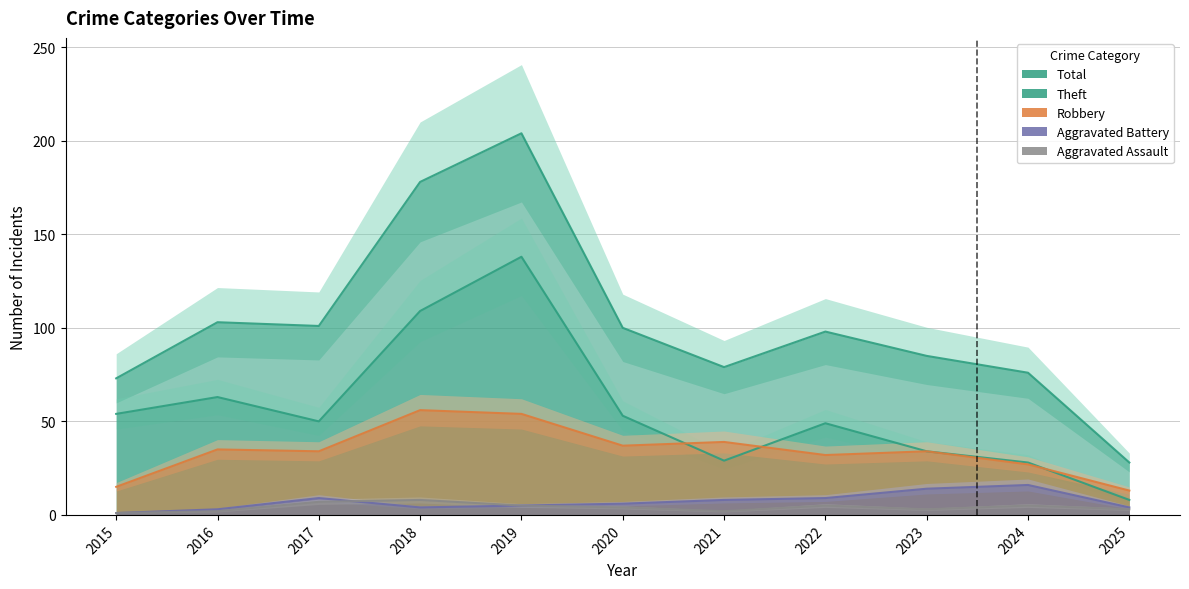

True or false: Theft and Aggravated Assault cross at least once.

False